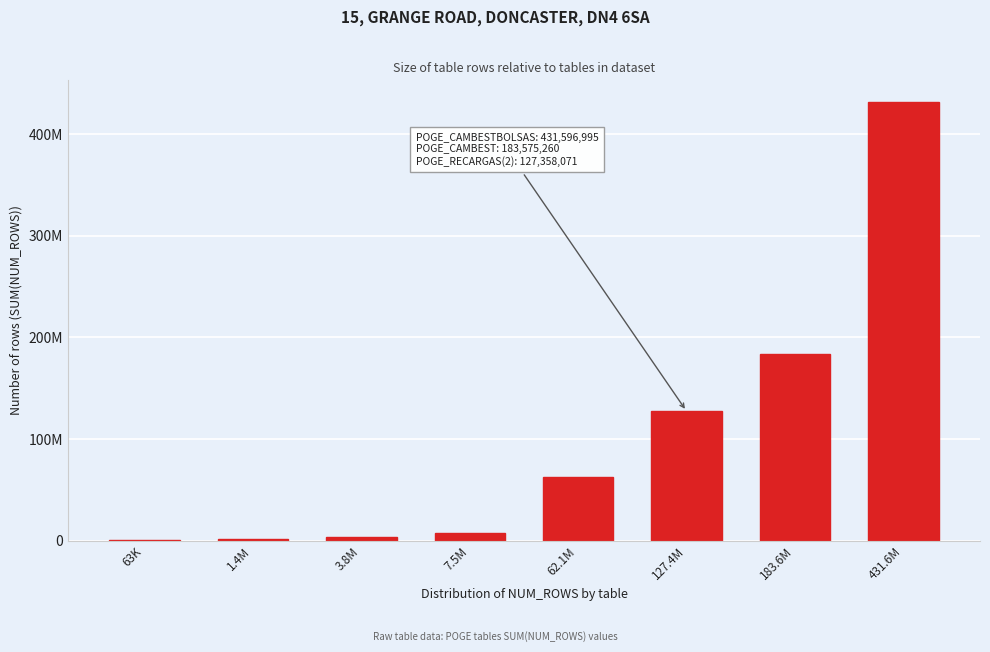

Are the bars horizontal?

No